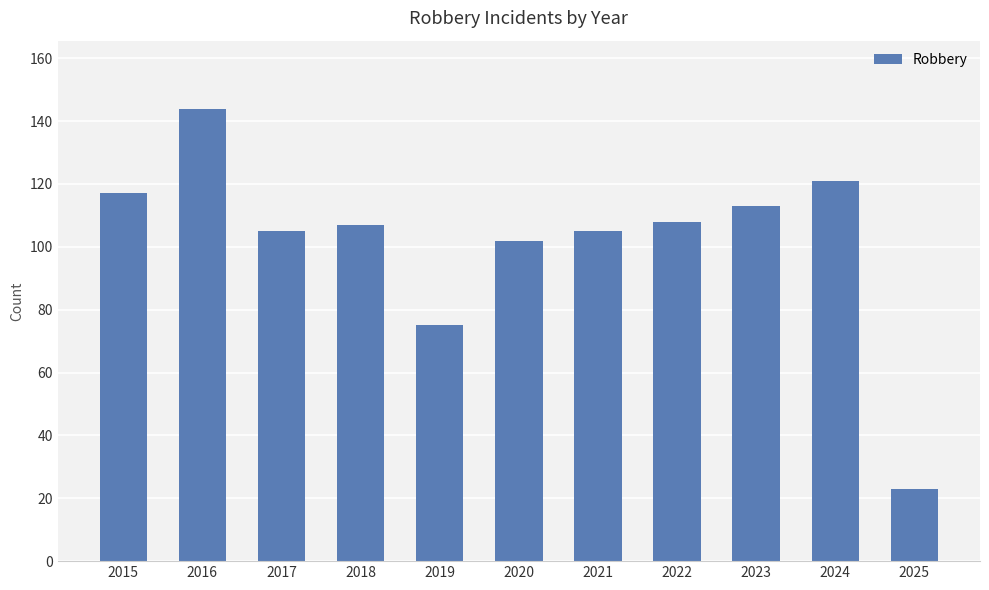

Between 2016 and 2020, which is larger?

2016